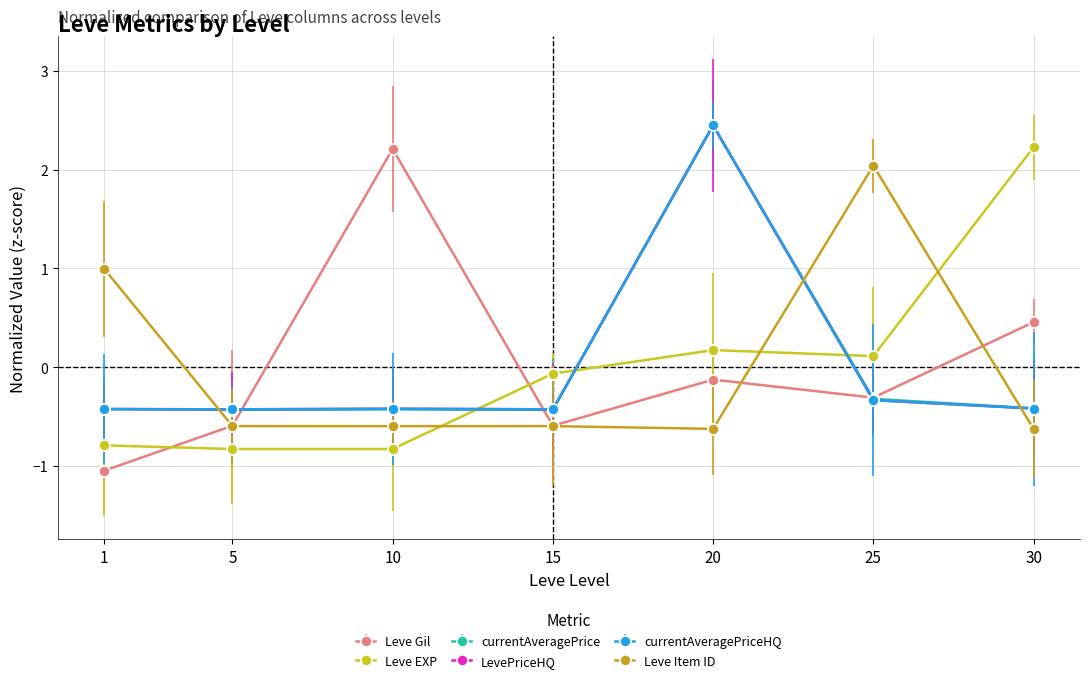

What is the difference between the second highest and minimum values in the Leve Gil series?

1.5